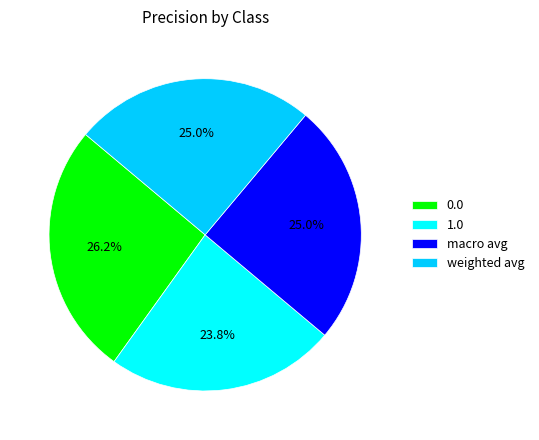

What percentage is the macro avg slice, to the nearest percent?

25%